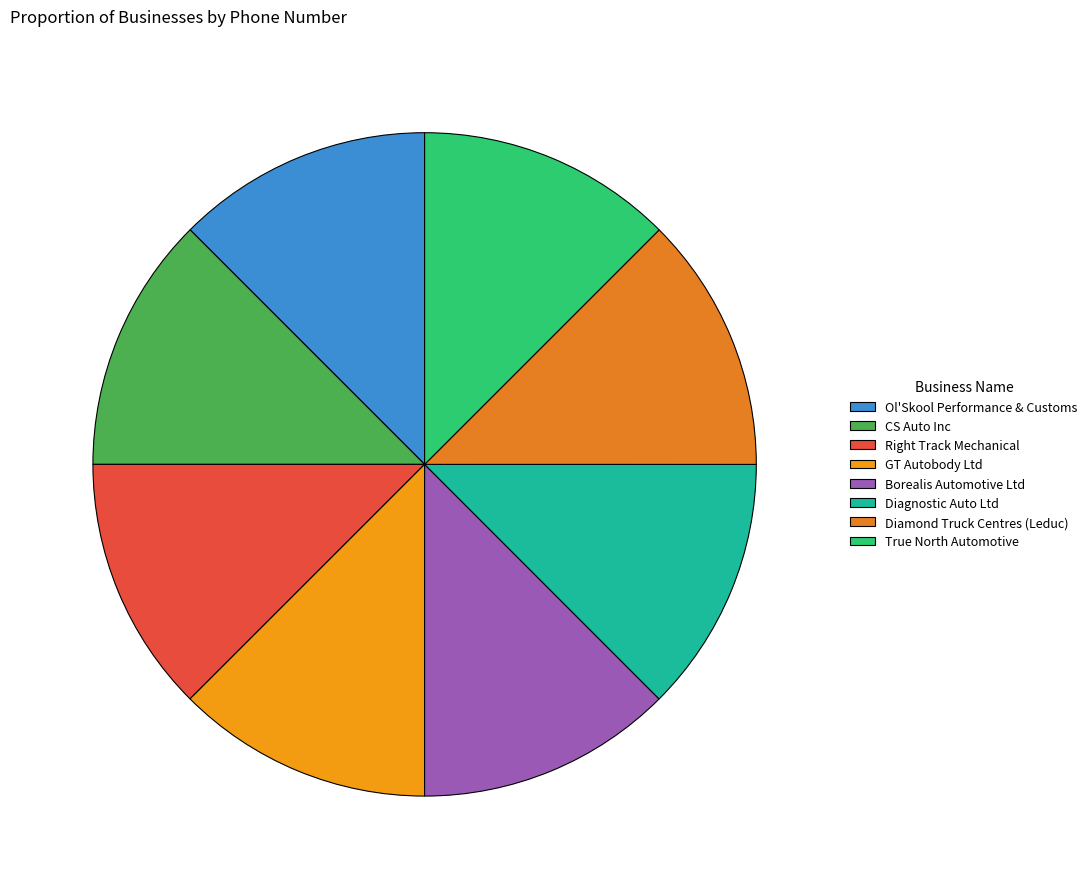

How many segments does this pie chart have?

8